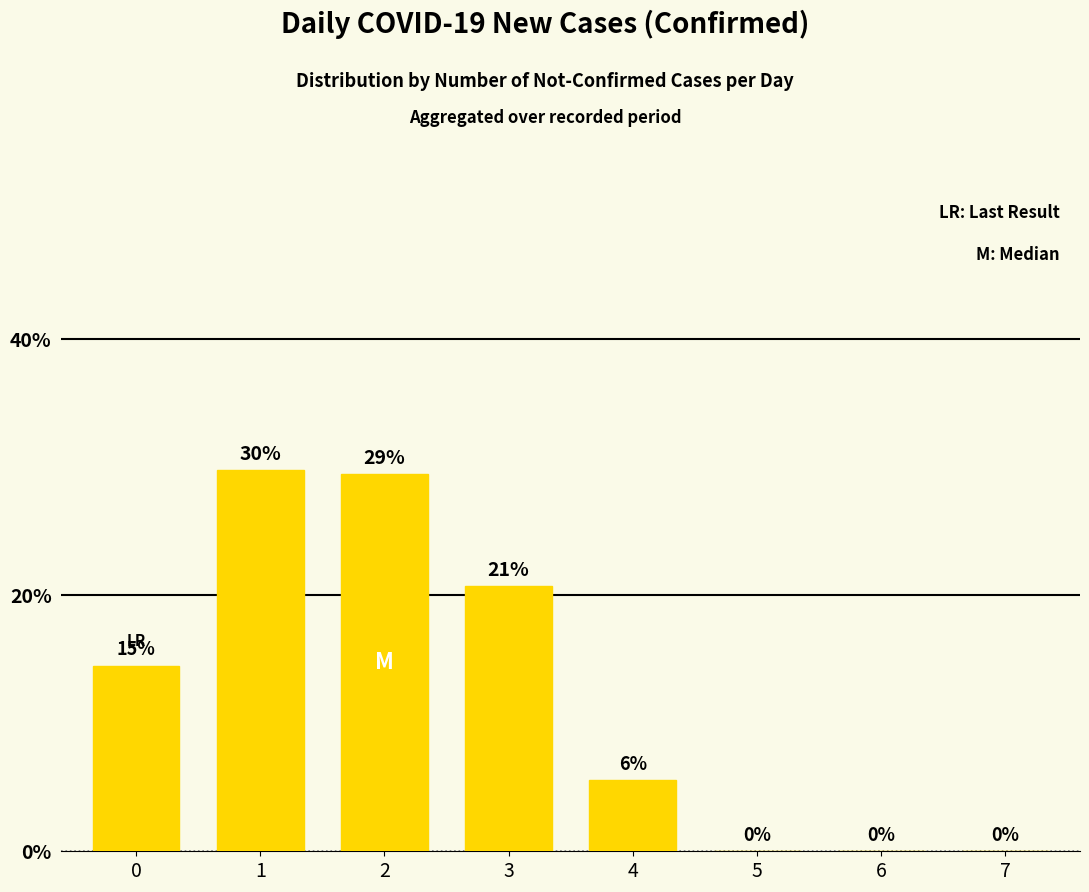

The chart shows a value of 29.5 at 3. True or false?

False